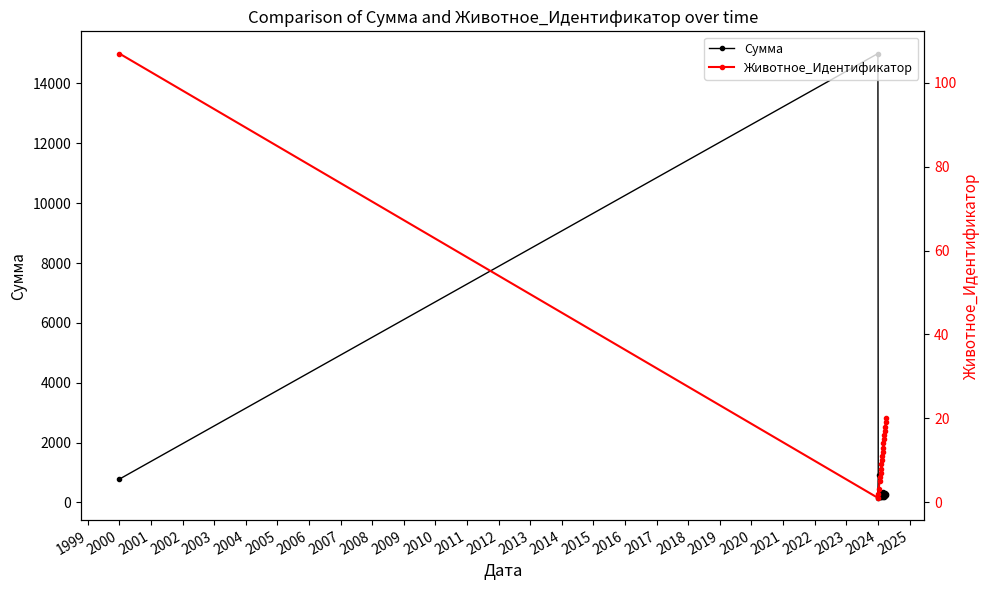

What is the value of the Животное_Идентификатор point at the 6th from the left?

6.0